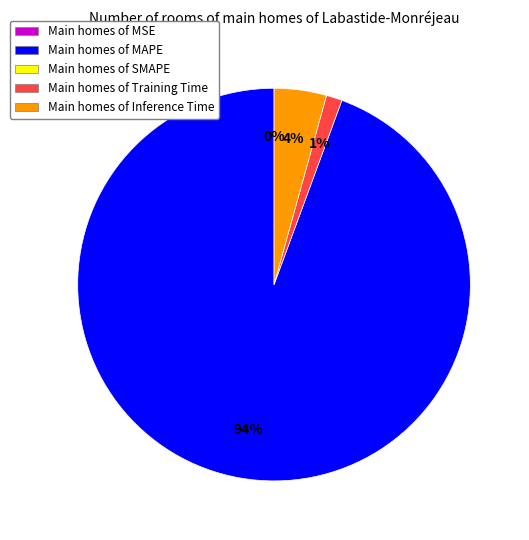

What is the largest slice in the pie chart?

MAPE